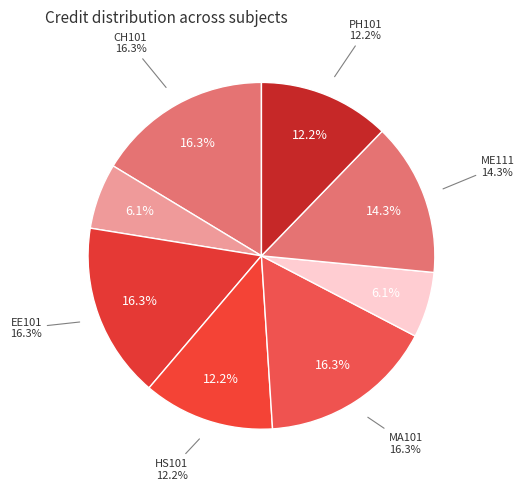

Is it true that EE101 is 16% of the pie?

True